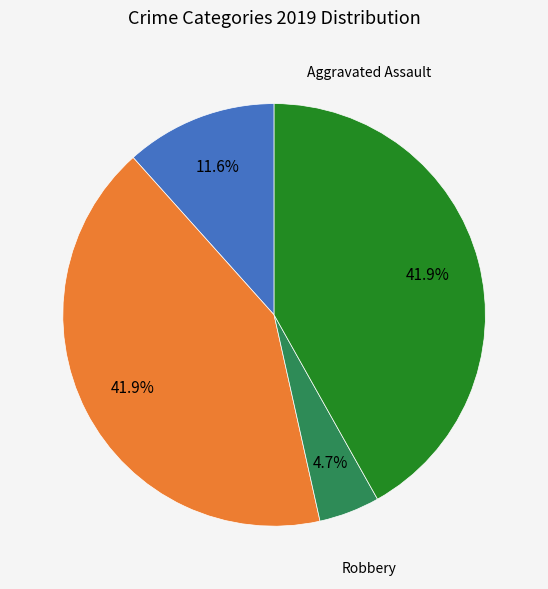

Is there any slice that represents more than half of the pie?

No